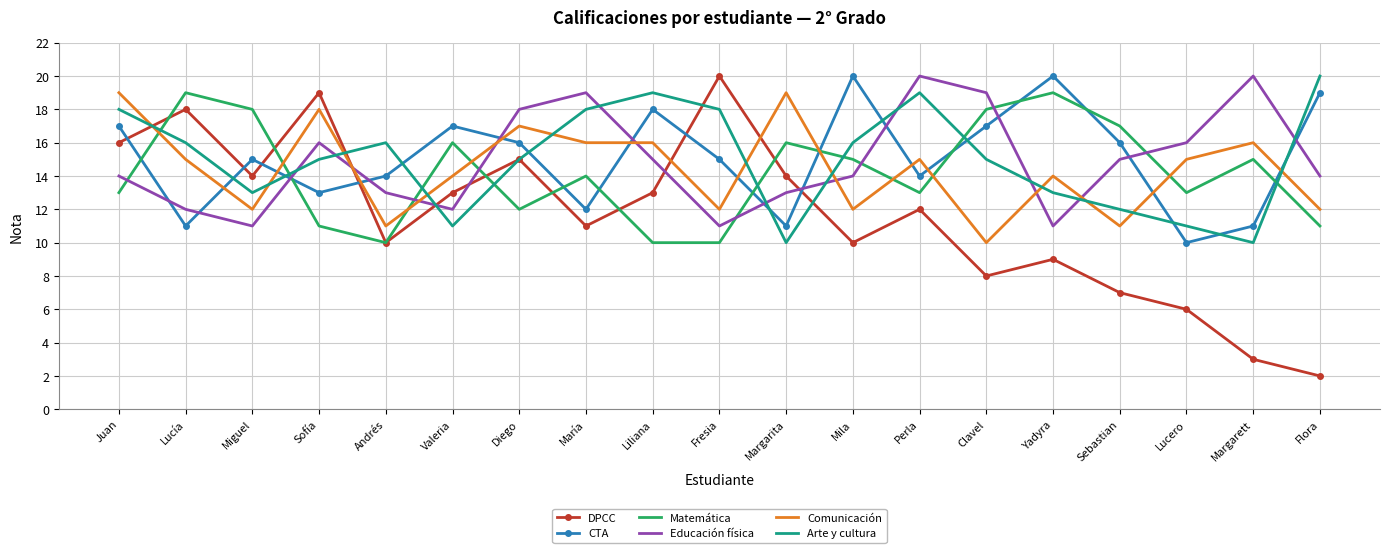

After their last crossing, which series has the higher values: DPCC or Matemática?

Matemática